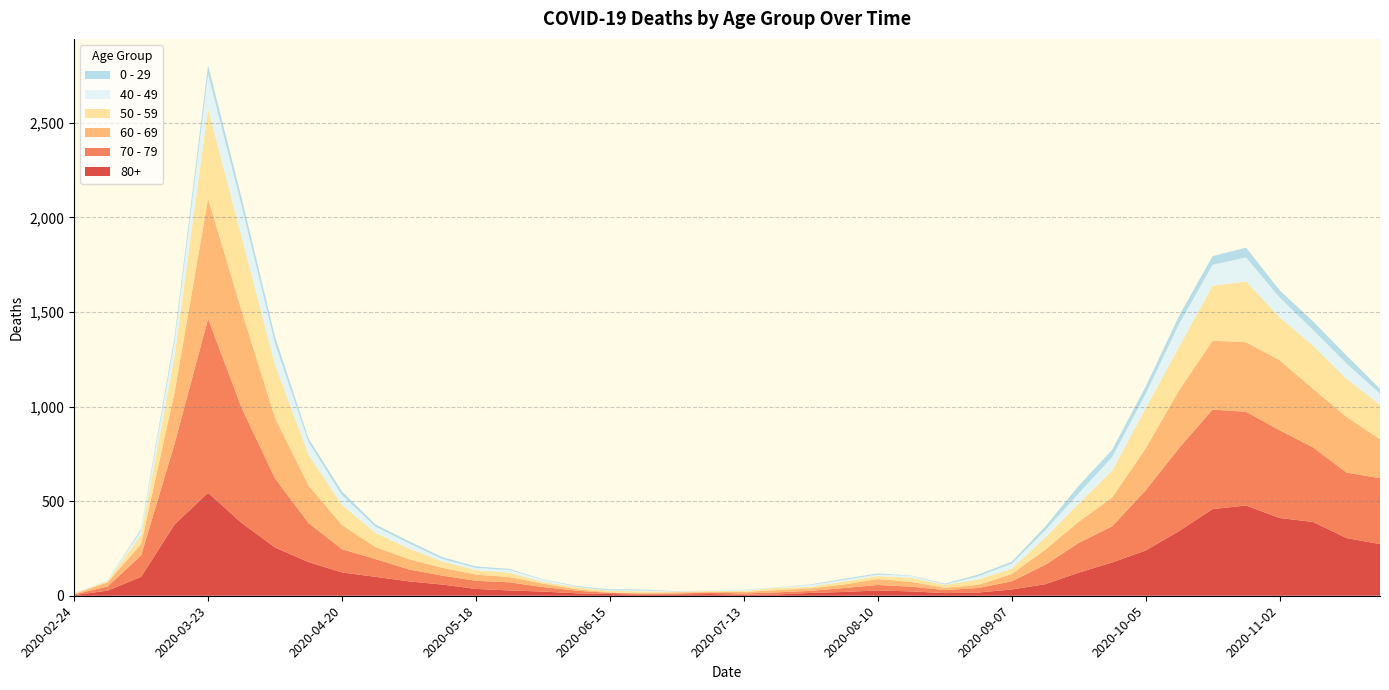

Reading right to left, transcribe all the data shown in this chart.

80+: 2020-11-23=273	2020-11-16=305	2020-11-09=390	2020-11-02=411	2020-10-26=477	2020-10-19=458	2020-10-12=342	2020-10-05=239	2020-09-28=176	2020-09-21=122	2020-09-14=61	2020-09-07=33	2020-08-31=17	2020-08-24=14	2020-08-17=23	2020-08-10=28	2020-08-03=20	2020-07-27=15	2020-07-20=7	2020-07-13=5	2020-07-06=9	2020-06-29=7	2020-06-22=6	2020-06-15=9	2020-06-08=13	2020-06-01=22	2020-05-25=28	2020-05-18=36	2020-05-11=59	2020-05-04=76	2020-04-27=100	2020-04-20=123	2020-04-13=178	2020-04-06=255	2020-03-30=385	2020-03-23=544	2020-03-16=377	2020-03-09=100	2020-03-02=27	2020-02-24=3
70 - 79: 2020-11-23=348	2020-11-16=346	2020-11-09=394	2020-11-02=464	2020-10-26=495	2020-10-19=526	2020-10-12=439	2020-10-05=318	2020-09-28=191	2020-09-21=157	2020-09-14=102	2020-09-07=43	2020-08-31=24	2020-08-24=16	2020-08-17=25	2020-08-10=29	2020-08-03=21	2020-07-27=11	2020-07-20=11	2020-07-13=7	2020-07-06=8	2020-06-29=5	2020-06-22=5	2020-06-15=6	2020-06-08=14	2020-06-01=24	2020-05-25=43	2020-05-18=43	2020-05-11=47	2020-05-04=63	2020-04-27=94	2020-04-20=123	2020-04-13=206	2020-04-06=365	2020-03-30=608	2020-03-23=920	2020-03-16=427	2020-03-09=113	2020-03-02=22	2020-02-24=4
60 - 69: 2020-11-23=206	2020-11-16=294	2020-11-09=310	2020-11-02=370	2020-10-26=368	2020-10-19=364	2020-10-12=305	2020-10-05=221	2020-09-28=152	2020-09-21=112	2020-09-14=80	2020-09-07=39	2020-08-31=17	2020-08-24=12	2020-08-17=25	2020-08-10=31	2020-08-03=19	2020-07-27=13	2020-07-20=12	2020-07-13=8	2020-07-06=3	2020-06-29=6	2020-06-22=3	2020-06-15=3	2020-06-08=8	2020-06-01=18	2020-05-25=28	2020-05-18=33	2020-05-11=42	2020-05-04=54	2020-04-27=63	2020-04-20=128	2020-04-13=199	2020-04-06=320	2020-03-30=514	2020-03-23=634	2020-03-16=272	2020-03-09=61	2020-03-02=22	2020-02-24=2
50 - 59: 2020-11-23=182	2020-11-16=202	2020-11-09=228	2020-11-02=227	2020-10-26=322	2020-10-19=290	2020-10-12=230	2020-10-05=212	2020-09-28=142	2020-09-21=95	2020-09-14=64	2020-09-07=28	2020-08-31=28	2020-08-24=15	2020-08-17=22	2020-08-10=16	2020-08-03=16	2020-07-27=8	2020-07-20=12	2020-07-13=6	2020-07-06=5	2020-06-29=3	2020-06-22=9	2020-06-15=8	2020-06-08=10	2020-06-01=9	2020-05-25=23	2020-05-18=23	2020-05-11=33	2020-05-04=57	2020-04-27=75	2020-04-20=106	2020-04-13=163	2020-04-06=281	2020-03-30=392	2020-03-23=475	2020-03-16=190	2020-03-09=48	2020-03-02=7	2020-02-24=3
40 - 49: 2020-11-23=60	2020-11-16=80	2020-11-09=83	2020-11-02=105	2020-10-26=126	2020-10-19=111	2020-10-12=120	2020-10-05=76	2020-09-28=72	2020-09-21=55	2020-09-14=38	2020-09-07=26	2020-08-31=17	2020-08-24=2	2020-08-17=10	2020-08-10=8	2020-08-03=8	2020-07-27=10	2020-07-20=2	2020-07-13=4	2020-07-06=1	2020-06-29=1	2020-06-22=5	2020-06-15=2	2020-06-08=3	2020-06-01=12	2020-05-25=14	2020-05-18=12	2020-05-11=13	2020-05-04=27	2020-04-27=33	2020-04-20=51	2020-04-13=66	2020-04-06=111	2020-03-30=163	2020-03-23=183	2020-03-16=79	2020-03-09=21	2020-03-02=5	2020-02-24=0
0 - 29: 2020-11-23=25	2020-11-16=43	2020-11-09=45	2020-11-02=38	2020-10-26=52	2020-10-19=46	2020-10-12=44	2020-10-05=39	2020-09-28=38	2020-09-21=40	2020-09-14=20	2020-09-07=11	2020-08-31=9	2020-08-24=5	2020-08-17=2	2020-08-10=6	2020-08-03=6	2020-07-27=3	2020-07-20=1	2020-07-13=2	2020-07-06=1	2020-06-29=2	2020-06-22=5	2020-06-15=6	2020-06-08=4	2020-06-01=2	2020-05-25=6	2020-05-18=8	2020-05-11=10	2020-05-04=11	2020-04-27=12	2020-04-20=20	2020-04-13=19	2020-04-06=36	2020-03-30=42	2020-03-23=47	2020-03-16=25	2020-03-09=10	2020-03-02=0	2020-02-24=1